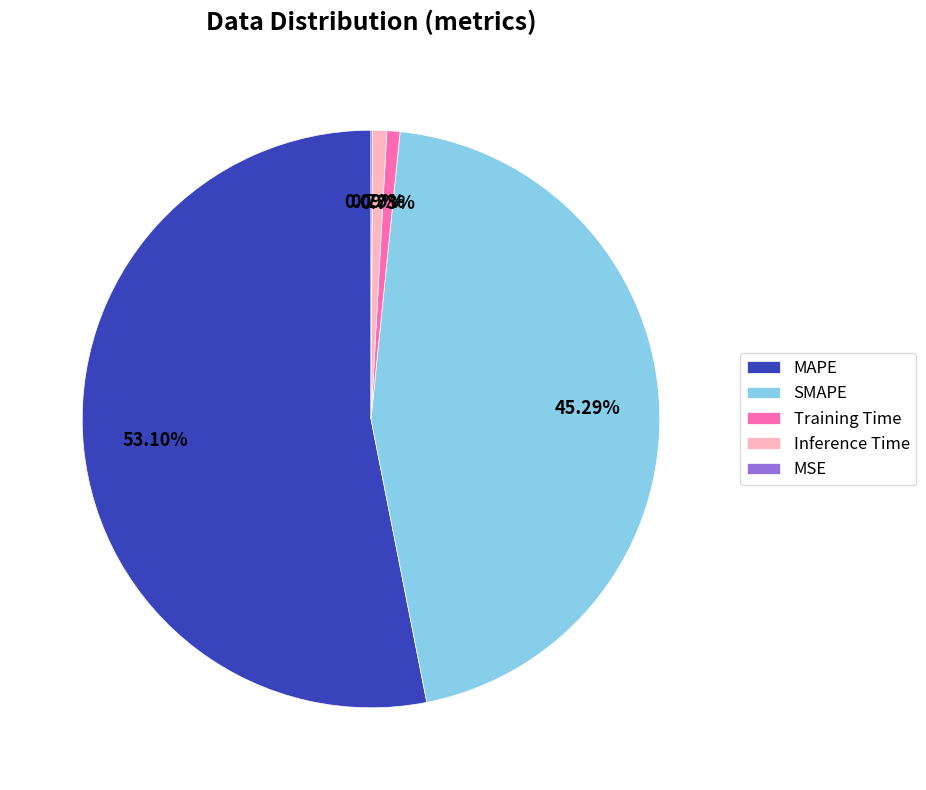

Is it true that SMAPE is 45% of the pie?

True